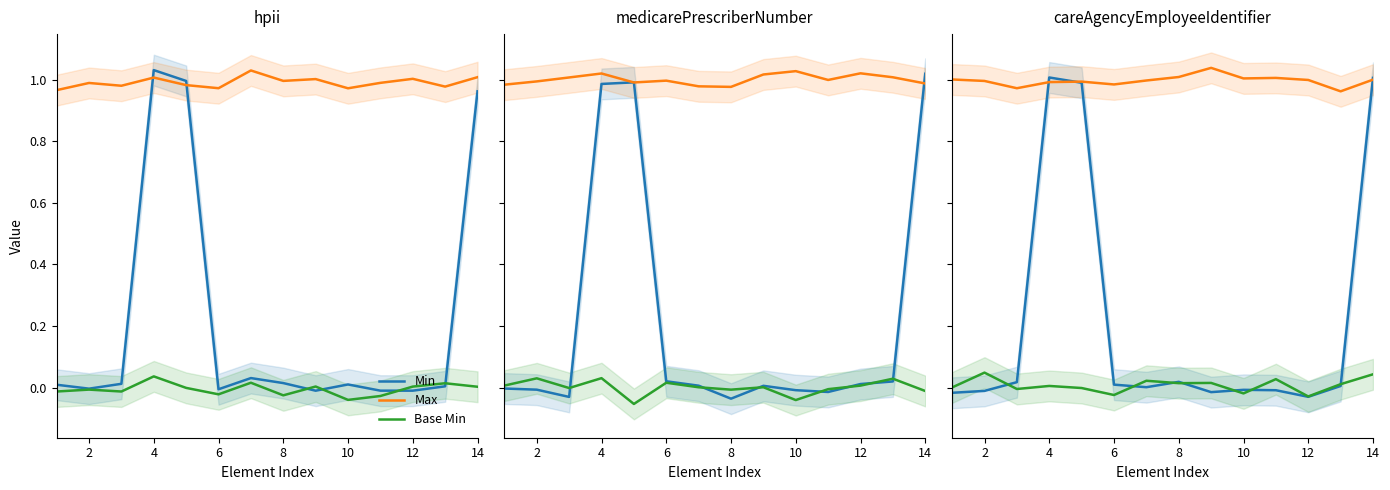

True or false: Base Min and Min intersect in this chart.

True